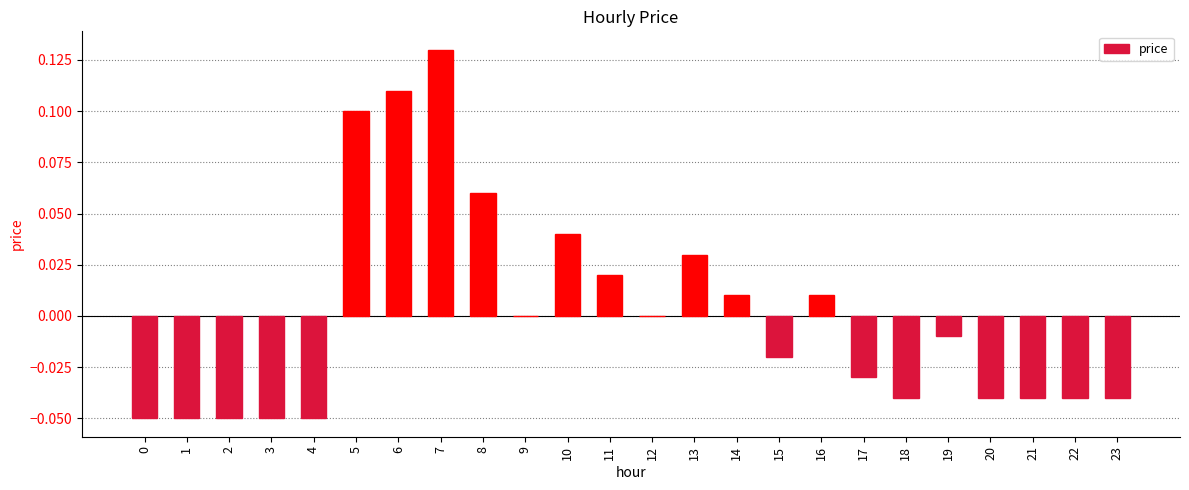

Which has a higher value, 11 or 10?

10